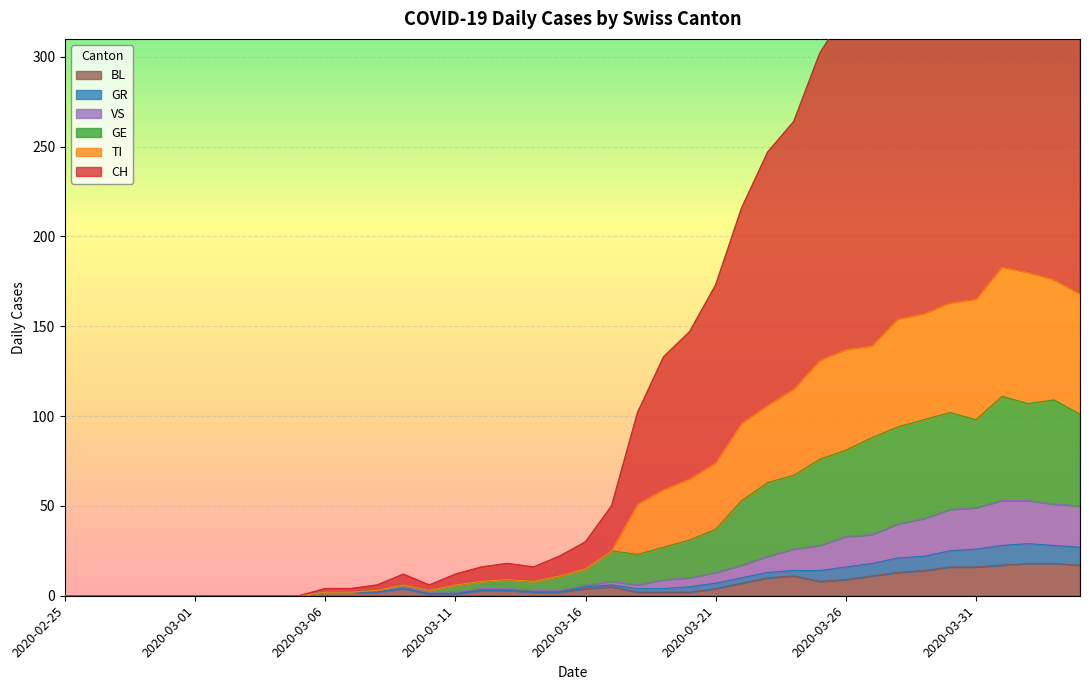

Where is the first local maximum for GE?

2020-03-09